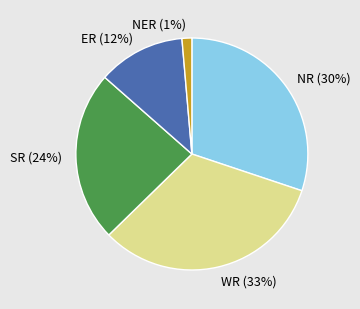

Is there any slice that represents more than half of the pie?

No